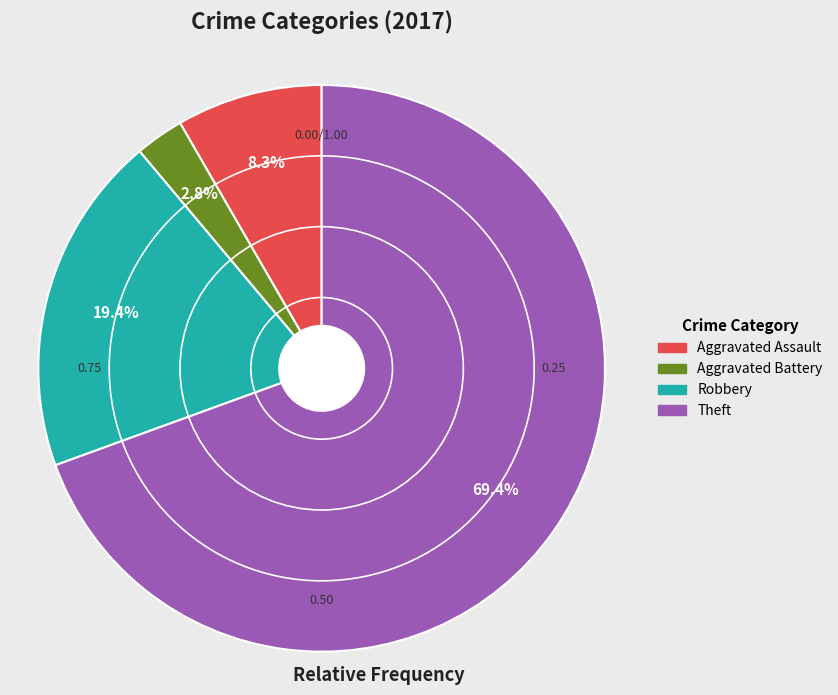

Is there a majority slice in this chart?

Yes